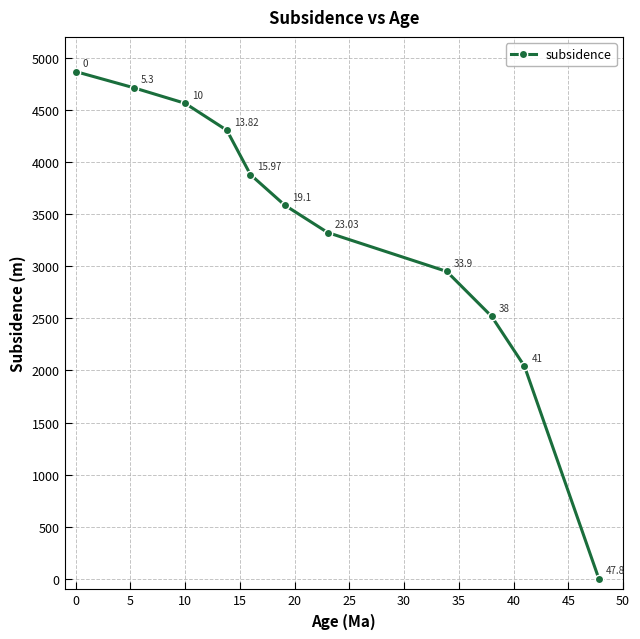

What is the difference between the maximum and second lowest values?

2827.0